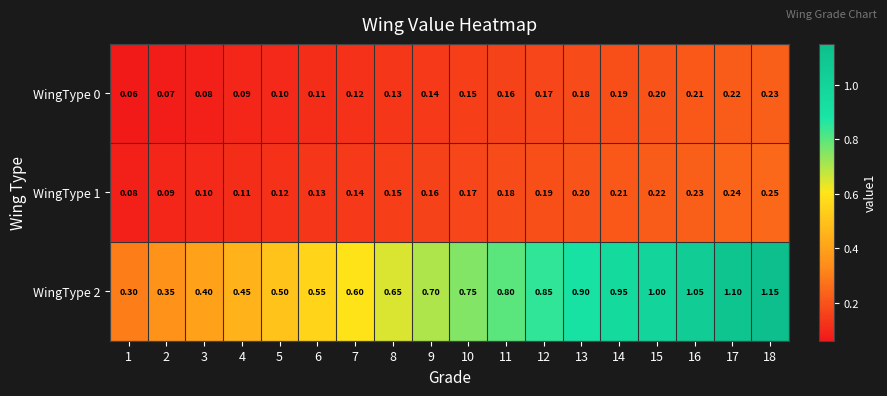

Is the value of WingType 0 at 12 greater than the value of WingType 2 at 8?

No